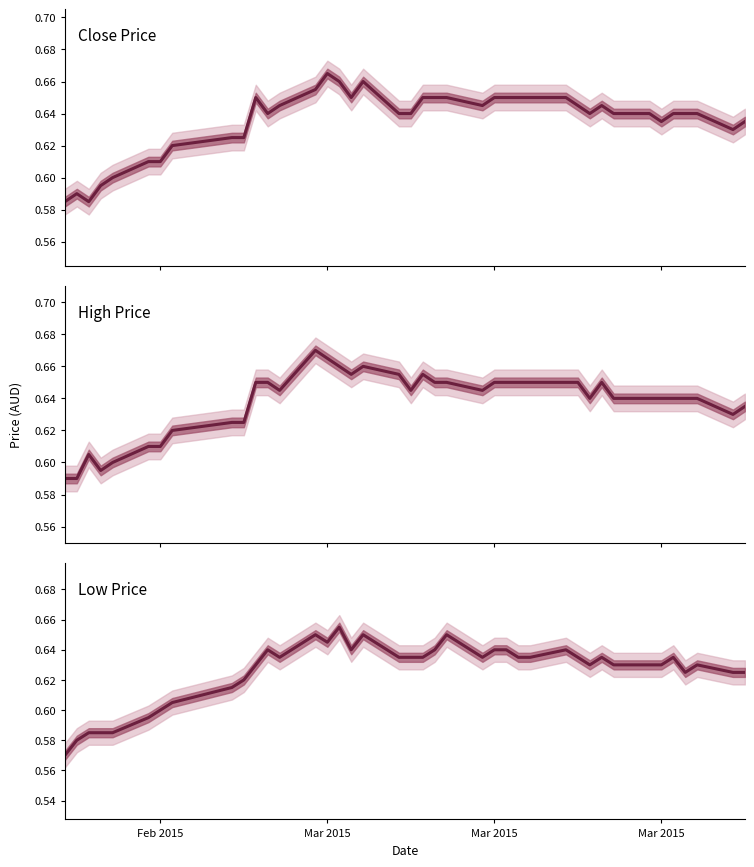

How many lines are shown in the chart?

3